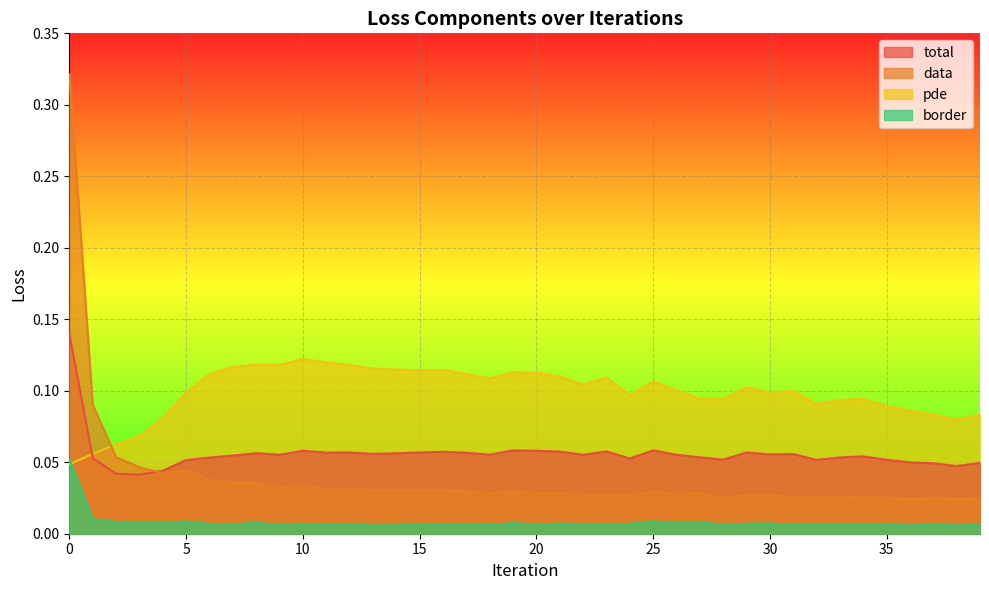

Which series has the largest total across all categories?

pde